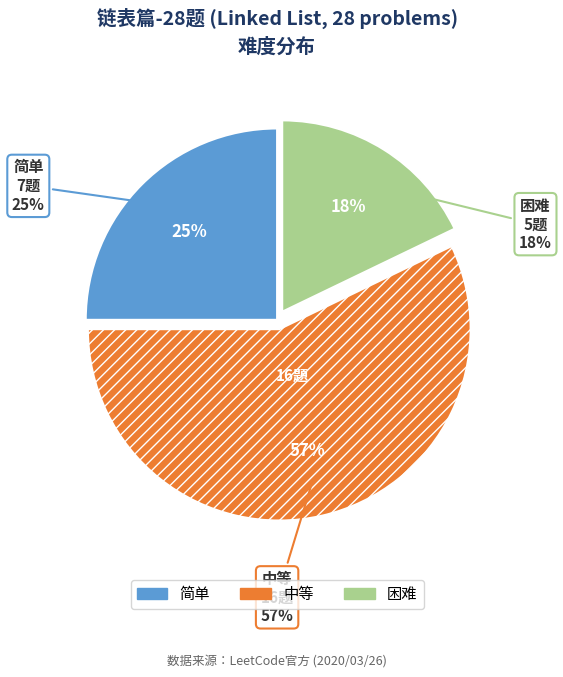

To the nearest percent, what is the combined percentage of 困难 and 中等?

75%